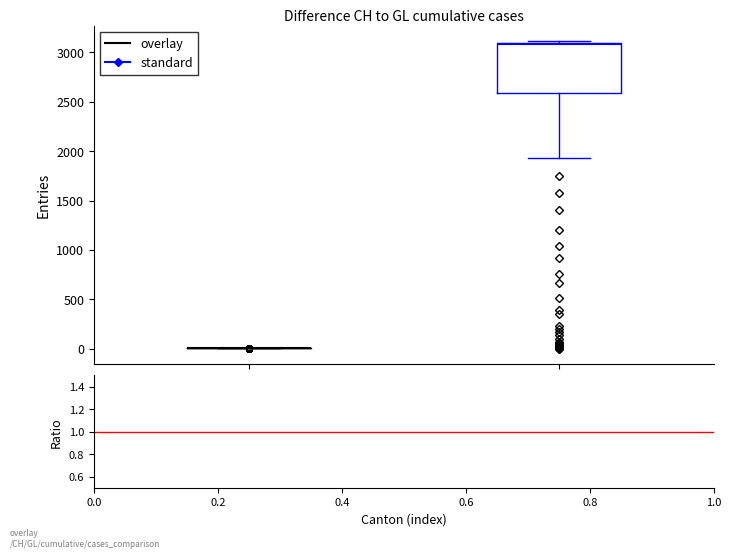

Which box is the tallest, from its lower edge to its upper edge?

CH